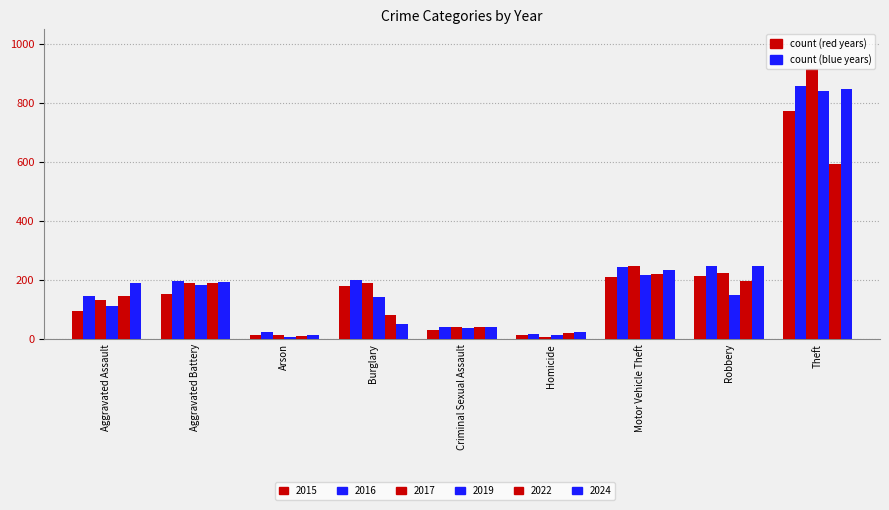

How many bars are there in each group?

6